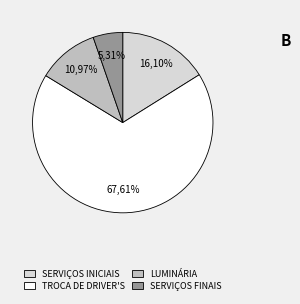

Which category has the smallest portion of the pie?

SERVIÇOS FINAIS